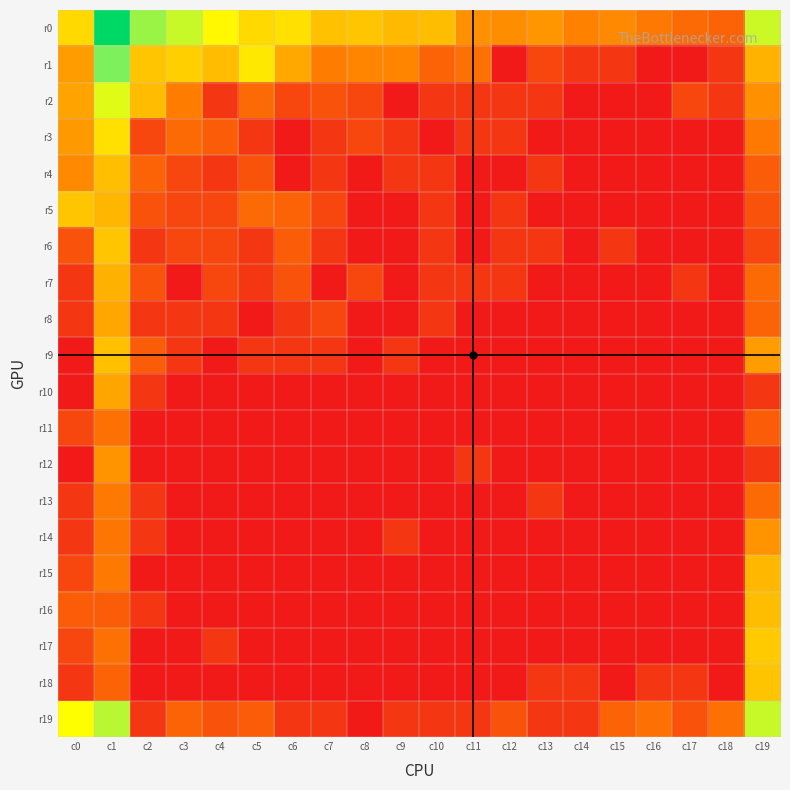

Reading left to right, transcribe all the data shown in this chart.

r0: c0=4.2	c1=9.8	c2=5.8	c3=5.4	c4=4.8	c5=4.2	c6=4.3	c7=3.7	c8=3.8	c9=3.6	c10=3.6	c11=2.8	c12=2.7	c13=2.9	c14=2.5	c15=2.6	c16=2.3	c17=1.9	c18=1.8	c19=5.4
r1: c0=3.0	c1=6.1	c2=3.8	c3=4.0	c4=3.6	c5=4.5	c6=3.3	c7=2.4	c8=2.6	c9=2.6	c10=1.8	c11=2.1	c12=0.0	c13=1.1	c14=0.7	c15=0.7	c16=0.0	c17=0.0	c18=0.7	c19=3.4
r2: c0=3.1	c1=5.2	c2=3.6	c3=2.4	c4=0.7	c5=1.9	c6=1.1	c7=1.4	c8=1.1	c9=0.0	c10=0.7	c11=0.7	c12=0.7	c13=0.7	c14=0.0	c15=0.0	c16=0.0	c17=1.1	c18=0.7	c19=2.8
r3: c0=2.9	c1=4.3	c2=1.1	c3=1.9	c4=1.6	c5=0.7	c6=0.0	c7=0.7	c8=1.1	c9=0.7	c10=0.0	c11=0.7	c12=0.7	c13=0.0	c14=0.0	c15=0.0	c16=0.0	c17=0.0	c18=0.0	c19=2.3
r4: c0=2.6	c1=3.7	c2=1.8	c3=1.1	c4=0.7	c5=1.4	c6=0.0	c7=0.7	c8=0.0	c9=0.7	c10=0.7	c11=0.0	c12=0.0	c13=0.7	c14=0.0	c15=0.0	c16=0.0	c17=0.0	c18=0.0	c19=1.6
r5: c0=3.8	c1=3.5	c2=1.4	c3=1.1	c4=1.1	c5=1.9	c6=1.8	c7=1.1	c8=0.0	c9=0.0	c10=0.7	c11=0.0	c12=0.7	c13=0.0	c14=0.0	c15=0.0	c16=0.0	c17=0.0	c18=0.0	c19=1.4
r6: c0=1.4	c1=3.8	c2=0.7	c3=1.1	c4=1.1	c5=0.7	c6=1.6	c7=0.7	c8=0.0	c9=0.0	c10=0.7	c11=0.0	c12=0.7	c13=0.7	c14=0.0	c15=0.7	c16=0.0	c17=0.0	c18=0.0	c19=1.1
r7: c0=0.7	c1=3.4	c2=1.4	c3=0.0	c4=1.1	c5=0.7	c6=1.4	c7=0.0	c8=1.1	c9=0.0	c10=0.7	c11=0.7	c12=0.7	c13=0.0	c14=0.0	c15=0.0	c16=0.0	c17=0.7	c18=0.0	c19=1.9
r8: c0=0.7	c1=3.2	c2=0.7	c3=0.7	c4=0.7	c5=0.0	c6=0.7	c7=1.1	c8=0.0	c9=0.0	c10=0.7	c11=0.0	c12=0.0	c13=0.0	c14=0.0	c15=0.0	c16=0.0	c17=0.0	c18=0.0	c19=1.8
r9: c0=0.0	c1=3.7	c2=1.6	c3=0.7	c4=0.0	c5=0.7	c6=0.7	c7=0.7	c8=0.0	c9=0.7	c10=0.0	c11=0.0	c12=0.0	c13=0.0	c14=0.0	c15=0.0	c16=0.0	c17=0.0	c18=0.0	c19=3.0
r10: c0=0.0	c1=3.2	c2=0.7	c3=0.0	c4=0.0	c5=0.0	c6=0.0	c7=0.0	c8=0.0	c9=0.0	c10=0.0	c11=0.0	c12=0.0	c13=0.0	c14=0.0	c15=0.0	c16=0.0	c17=0.0	c18=0.0	c19=0.7
r11: c0=1.1	c1=2.1	c2=0.0	c3=0.0	c4=0.0	c5=0.0	c6=0.0	c7=0.0	c8=0.0	c9=0.0	c10=0.0	c11=0.0	c12=0.0	c13=0.0	c14=0.0	c15=0.0	c16=0.0	c17=0.0	c18=0.0	c19=1.6
r12: c0=0.0	c1=2.8	c2=0.0	c3=0.0	c4=0.0	c5=0.0	c6=0.0	c7=0.0	c8=0.0	c9=0.0	c10=0.0	c11=0.7	c12=0.0	c13=0.0	c14=0.0	c15=0.0	c16=0.0	c17=0.0	c18=0.0	c19=0.7
r13: c0=0.7	c1=2.3	c2=0.7	c3=0.0	c4=0.0	c5=0.0	c6=0.0	c7=0.0	c8=0.0	c9=0.0	c10=0.0	c11=0.0	c12=0.0	c13=0.7	c14=0.0	c15=0.0	c16=0.0	c17=0.0	c18=0.0	c19=1.9
r14: c0=0.7	c1=2.2	c2=0.7	c3=0.0	c4=0.0	c5=0.0	c6=0.0	c7=0.0	c8=0.0	c9=0.7	c10=0.0	c11=0.0	c12=0.0	c13=0.0	c14=0.0	c15=0.0	c16=0.0	c17=0.0	c18=0.0	c19=2.8
r15: c0=1.1	c1=2.3	c2=0.0	c3=0.0	c4=0.0	c5=0.0	c6=0.0	c7=0.0	c8=0.0	c9=0.0	c10=0.0	c11=0.0	c12=0.0	c13=0.0	c14=0.0	c15=0.0	c16=0.0	c17=0.0	c18=0.0	c19=3.5
r16: c0=1.6	c1=1.6	c2=0.7	c3=0.0	c4=0.0	c5=0.0	c6=0.0	c7=0.0	c8=0.0	c9=0.0	c10=0.0	c11=0.0	c12=0.0	c13=0.0	c14=0.0	c15=0.0	c16=0.0	c17=0.0	c18=0.0	c19=3.6
r17: c0=1.1	c1=2.1	c2=0.0	c3=0.0	c4=0.7	c5=0.0	c6=0.0	c7=0.0	c8=0.0	c9=0.0	c10=0.0	c11=0.0	c12=0.0	c13=0.0	c14=0.0	c15=0.0	c16=0.0	c17=0.0	c18=0.0	c19=3.9
r18: c0=0.7	c1=1.8	c2=0.0	c3=0.0	c4=0.0	c5=0.0	c6=0.0	c7=0.0	c8=0.0	c9=0.0	c10=0.0	c11=0.0	c12=0.0	c13=0.7	c14=0.7	c15=0.0	c16=0.7	c17=0.7	c18=0.0	c19=3.8
r19: c0=4.9	c1=5.5	c2=0.7	c3=1.8	c4=1.4	c5=1.6	c6=0.7	c7=0.7	c8=0.0	c9=0.7	c10=0.7	c11=0.7	c12=1.4	c13=0.7	c14=0.7	c15=1.8	c16=2.1	c17=1.4	c18=2.1	c19=5.4